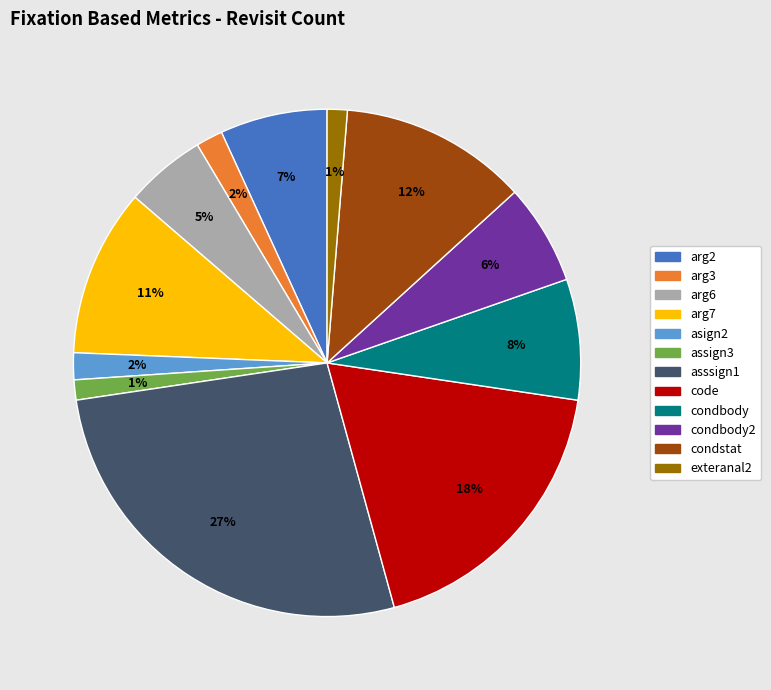

To the nearest percent, what is the average slice percentage?

8%